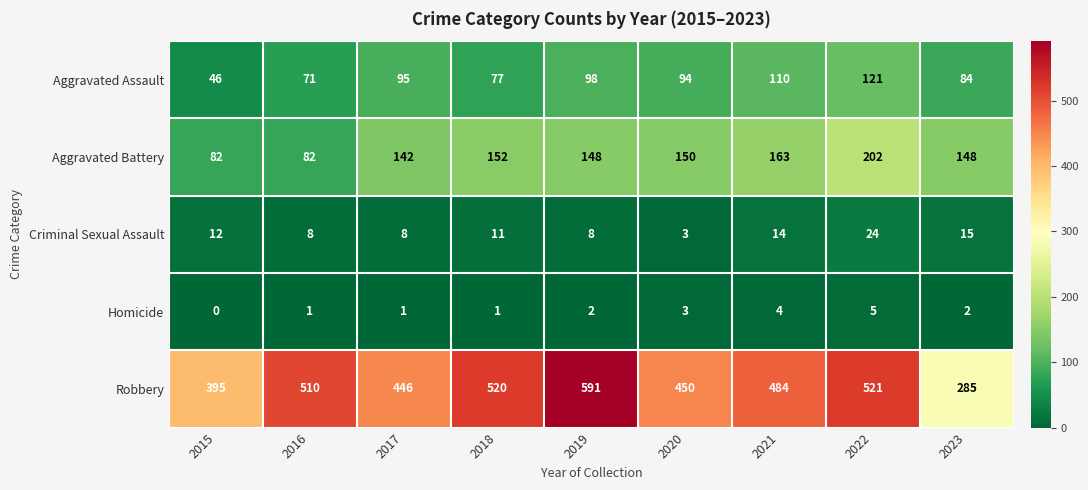

At which category does the chart reach its peak across all series?

2019